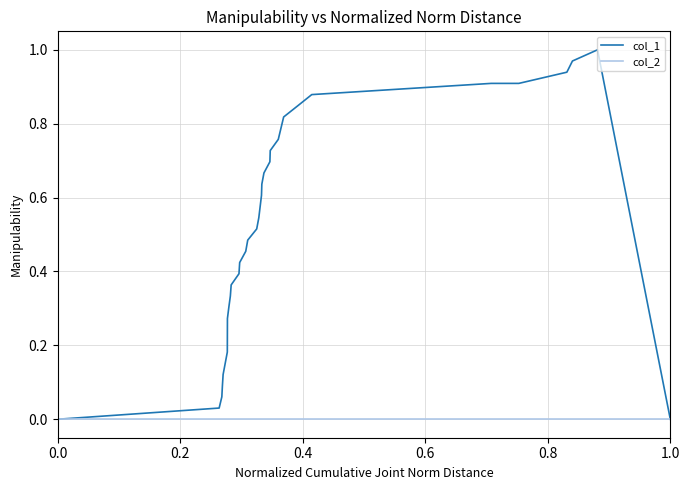

Which series has the largest total across all categories?

col_1